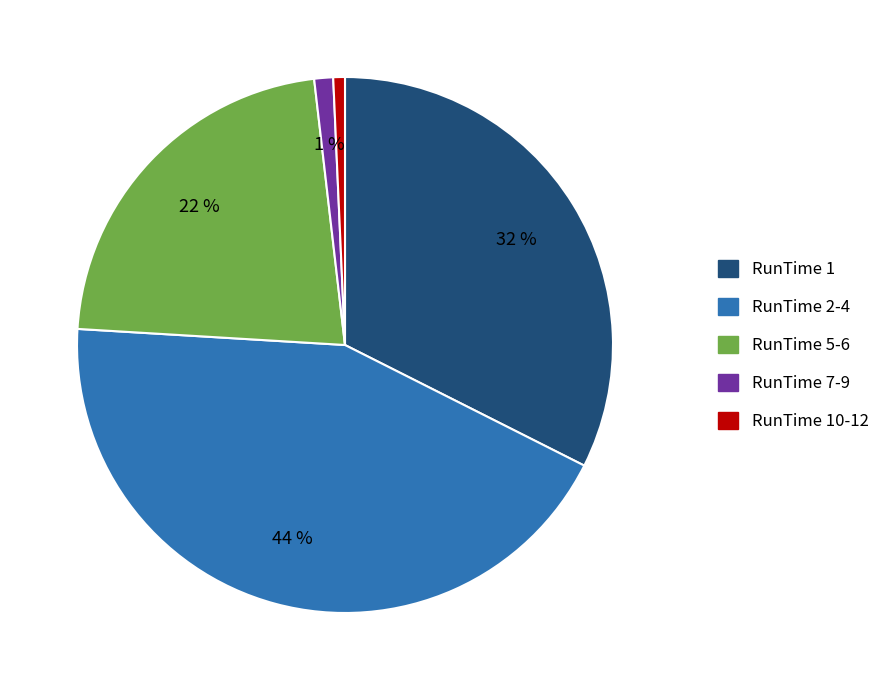

What percentage is the RunTime 2-4 slice, to the nearest percent?

44%